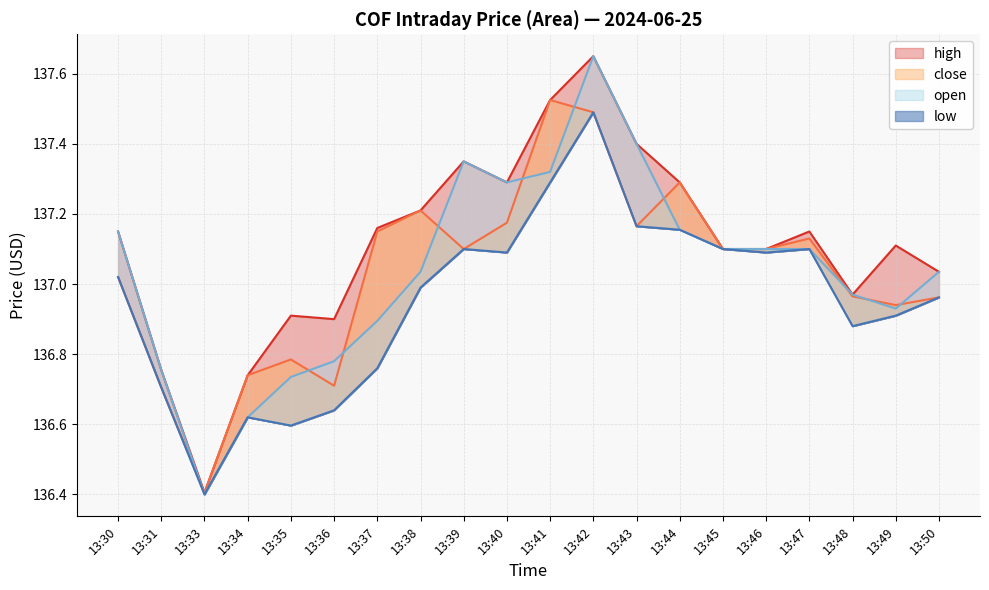

What are all the series names shown in the legend?

high, close, open, low